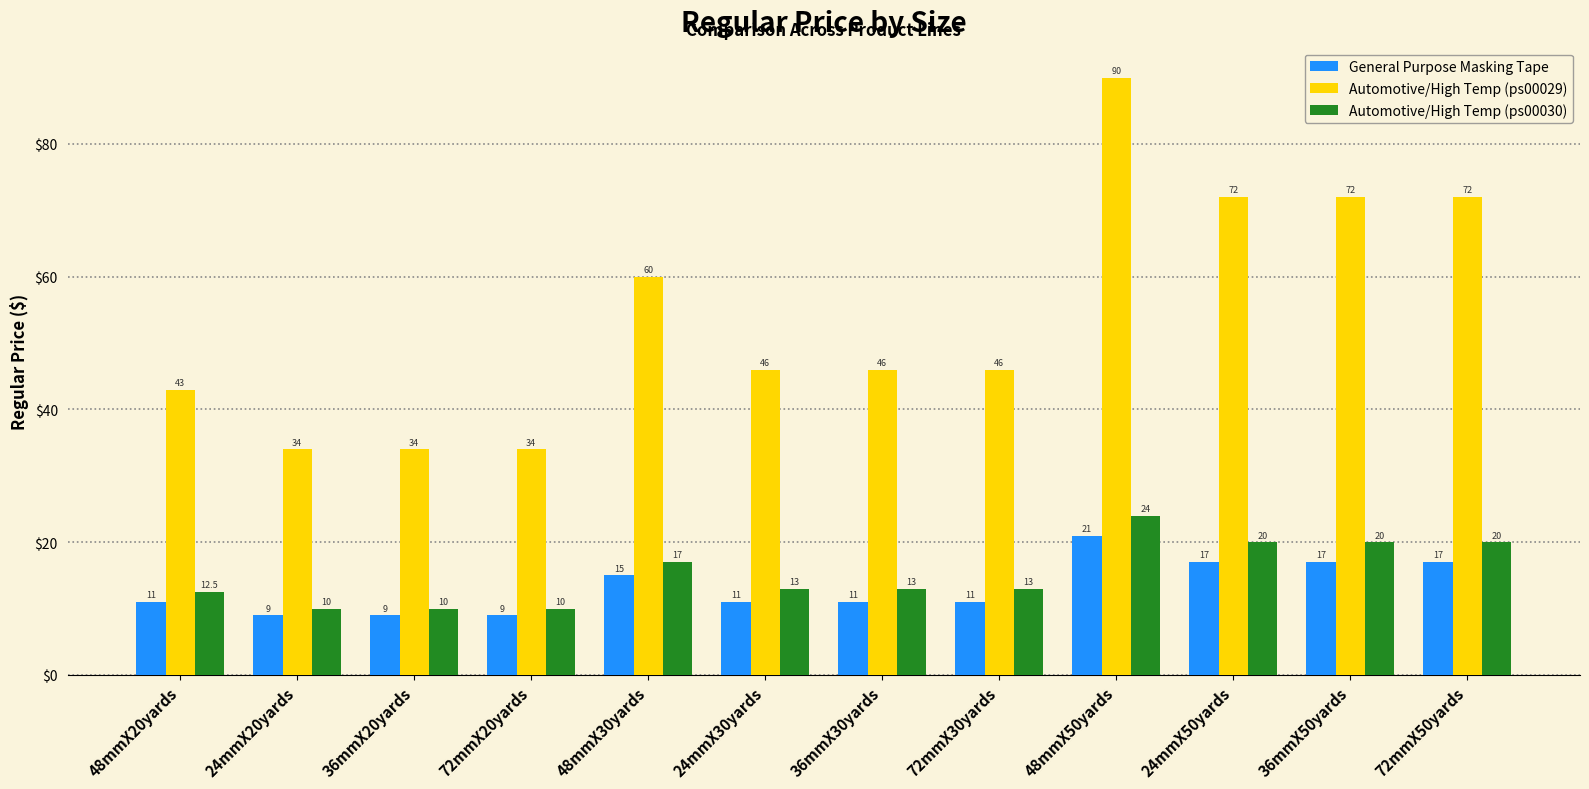

Which series has the largest total across all categories?

Automotive/High Temp (ps00029)